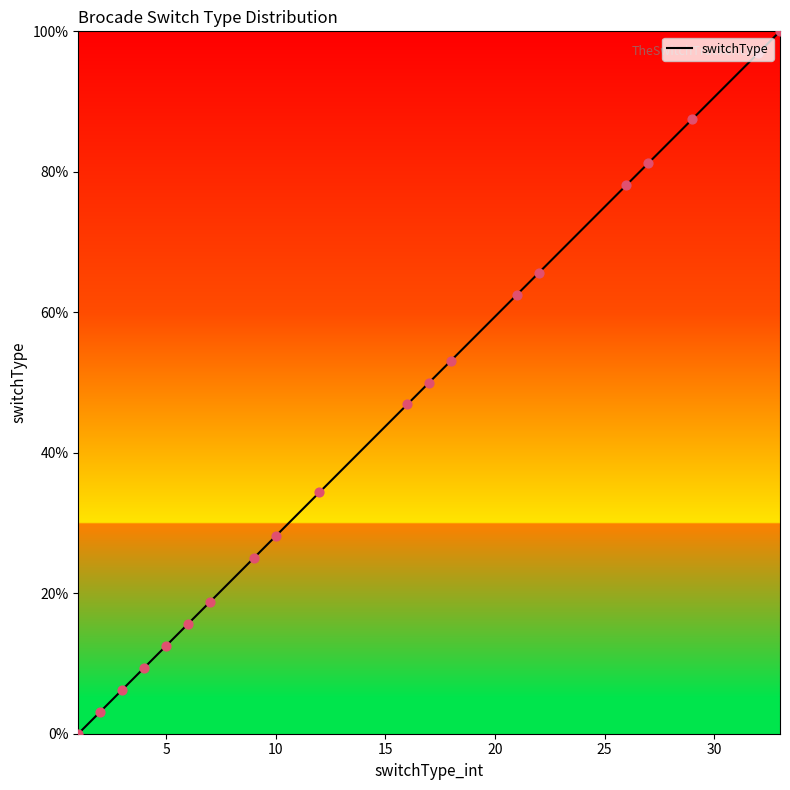

What is the difference between the maximum and minimum values?

100.0